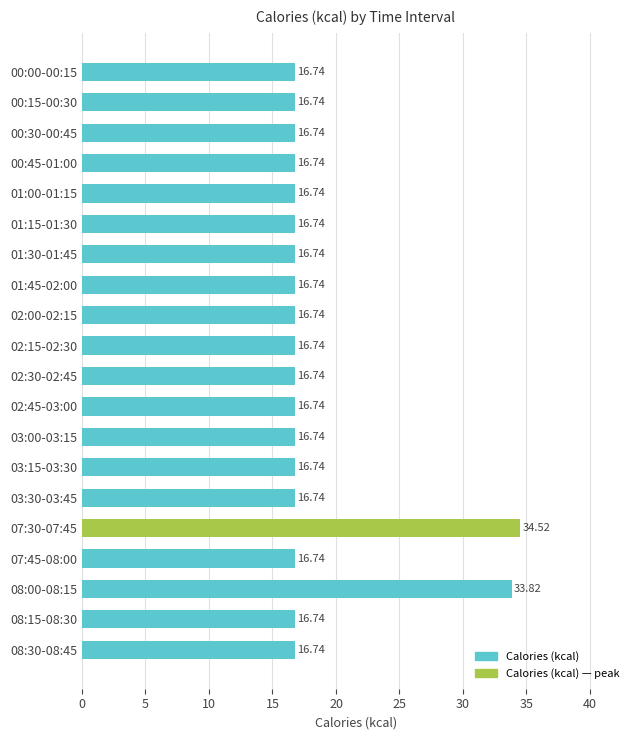

What is the sum of all values?

369.7